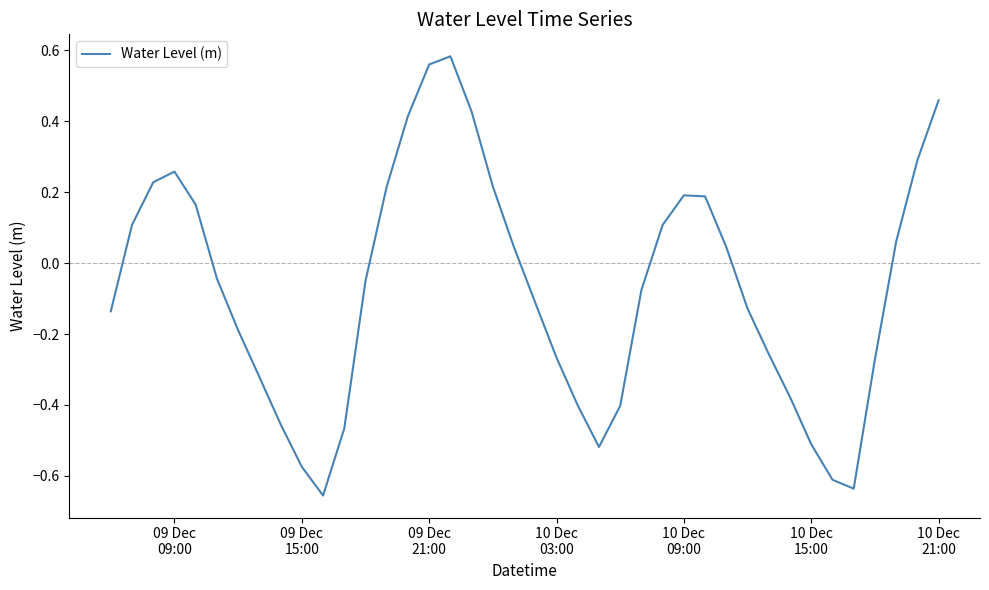

How many lines are shown in the chart?

1